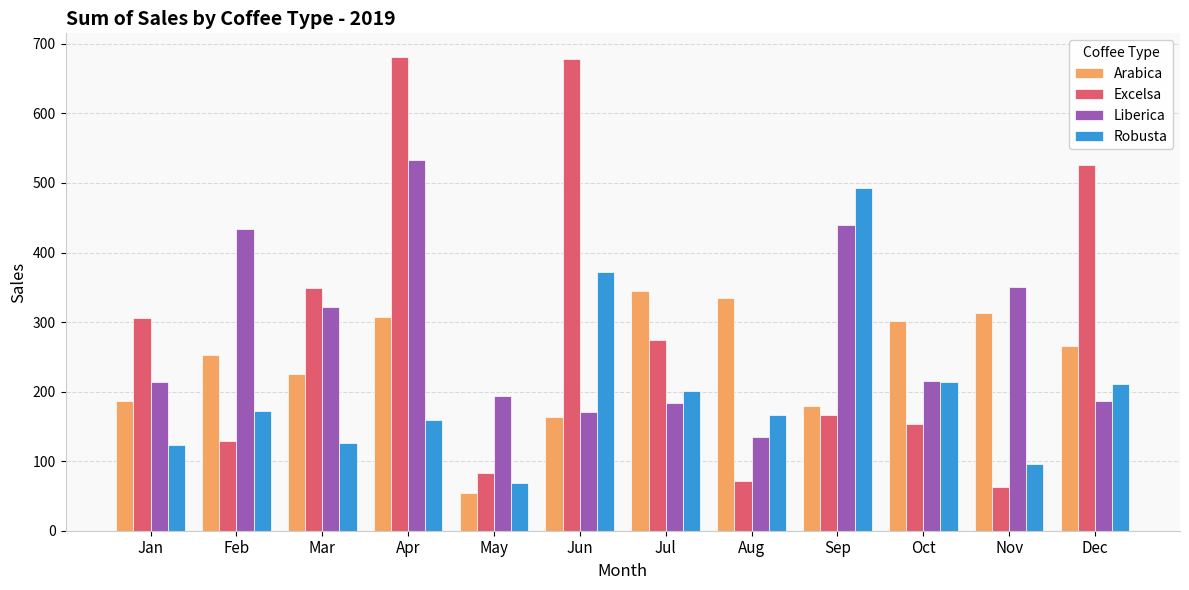

What is the total value across all series at Aug?

706.3